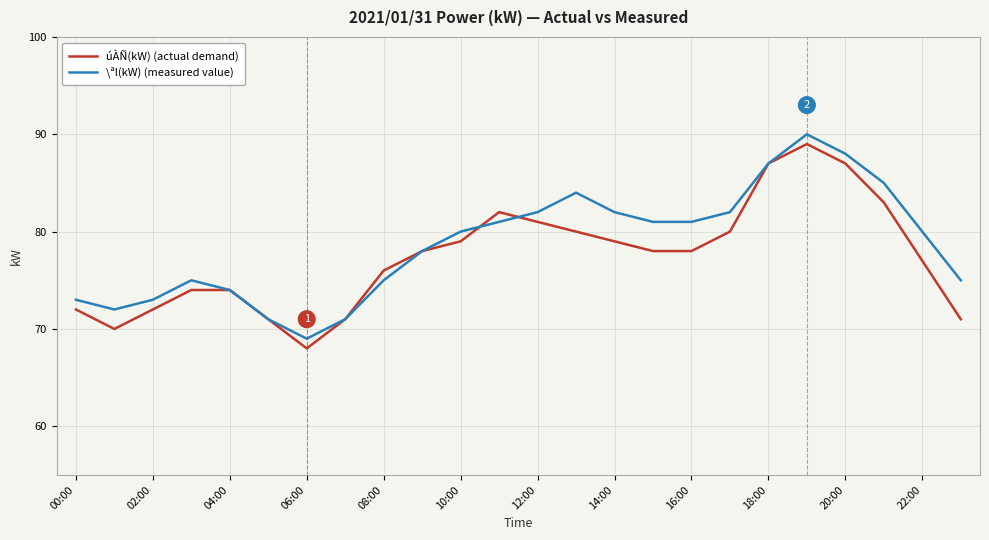

What is the smallest value displayed?

68